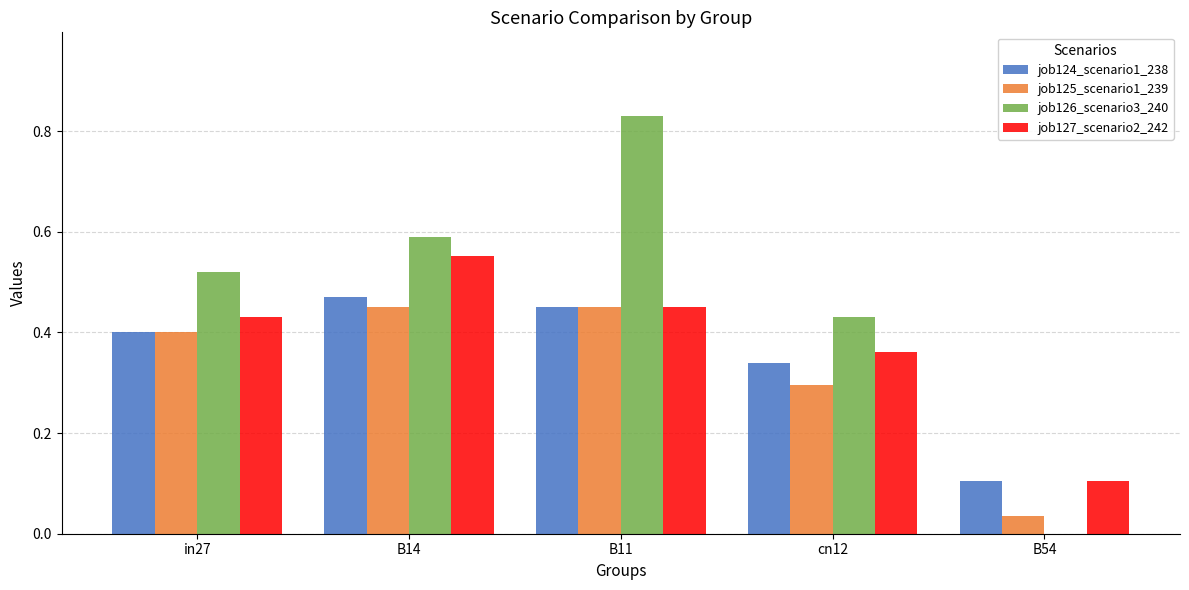

What is the sum of the job124_scenario1_238 values at B11 and in27?

0.9